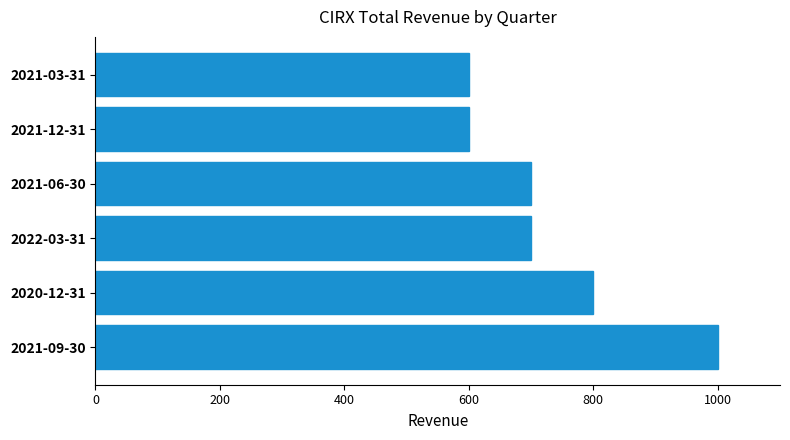

The chart shows a value of 970 at 2022-03-31. True or false?

False